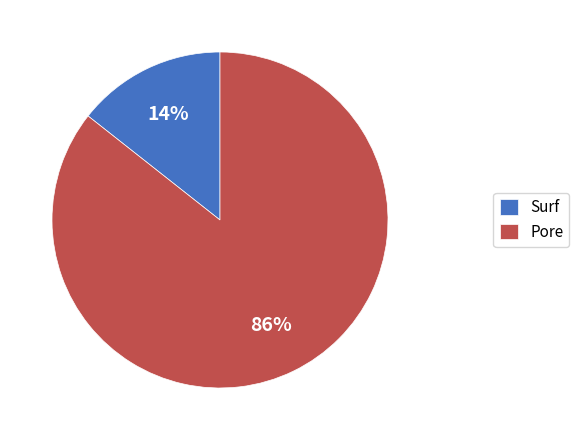

What is the smallest slice in the pie chart?

Surf